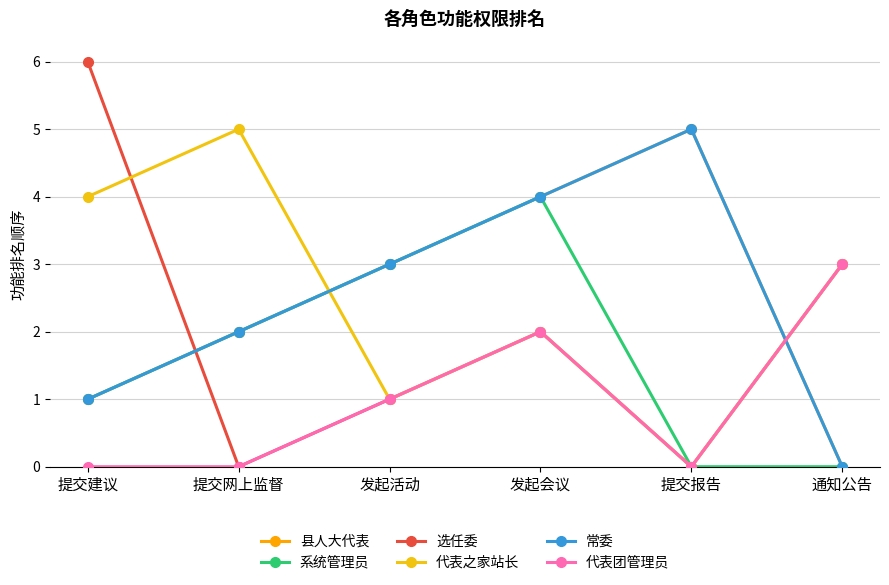

What position from the left is 提交建议?

1